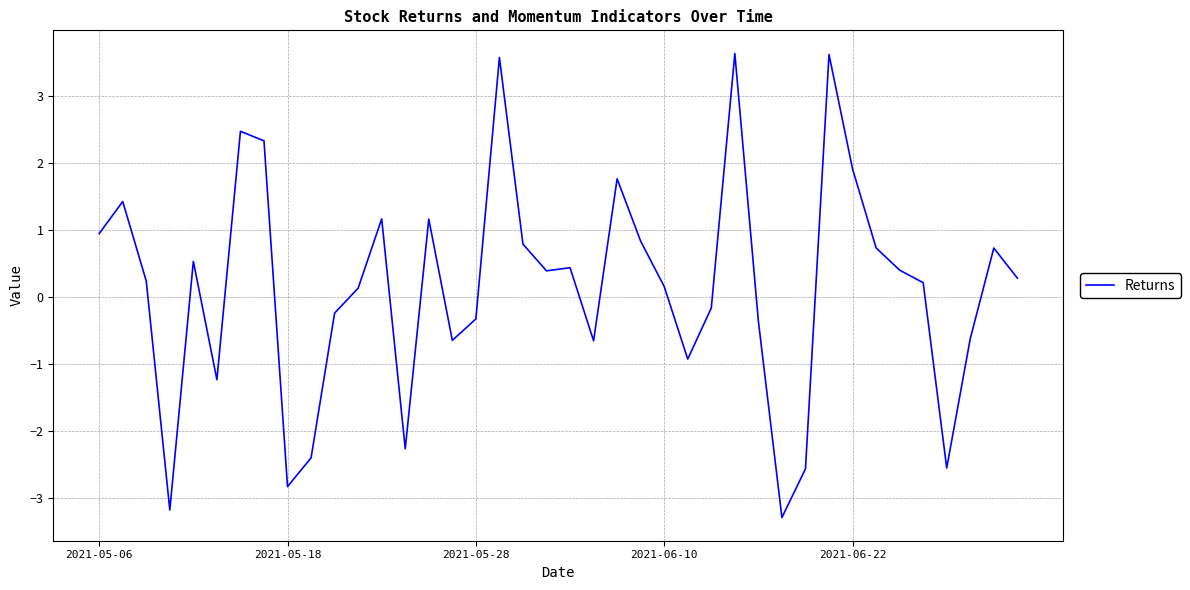

What is the greatest value displayed?

3.6